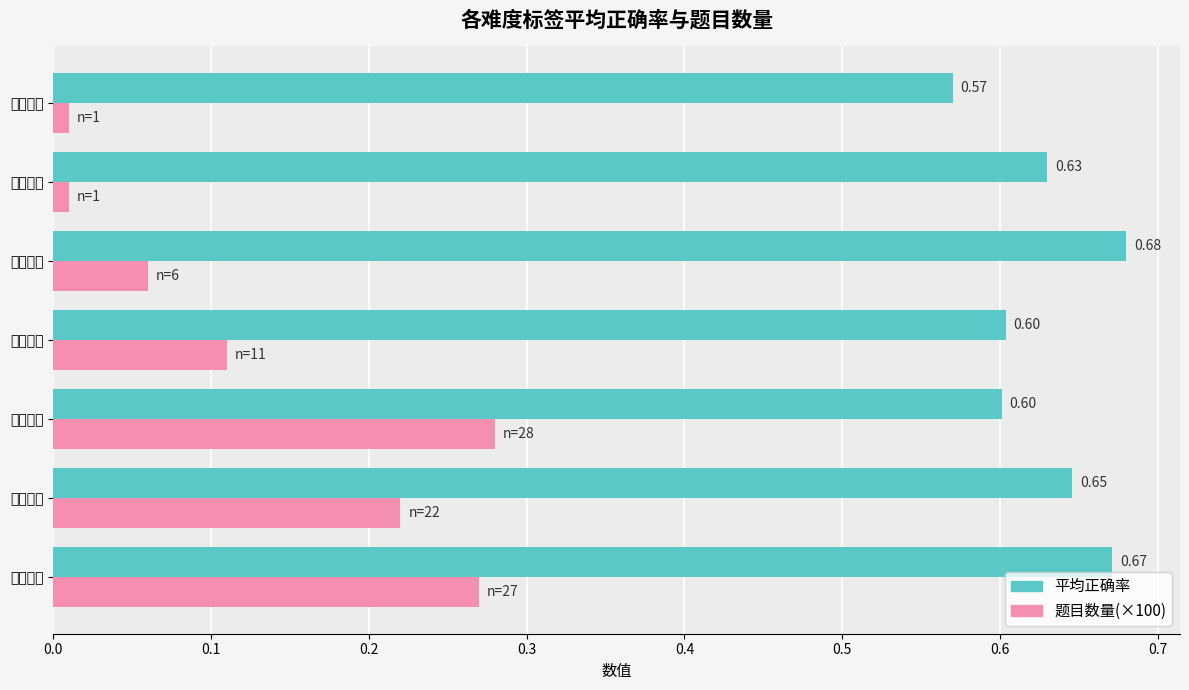

Reading left to right, what are all the values shown in this chart?

平均正确率: 0.7	0.6	0.6	0.6	0.7	0.6	0.6
题目数量(×100): 0.3	0.2	0.3	0.1	0.1	0.0	0.0